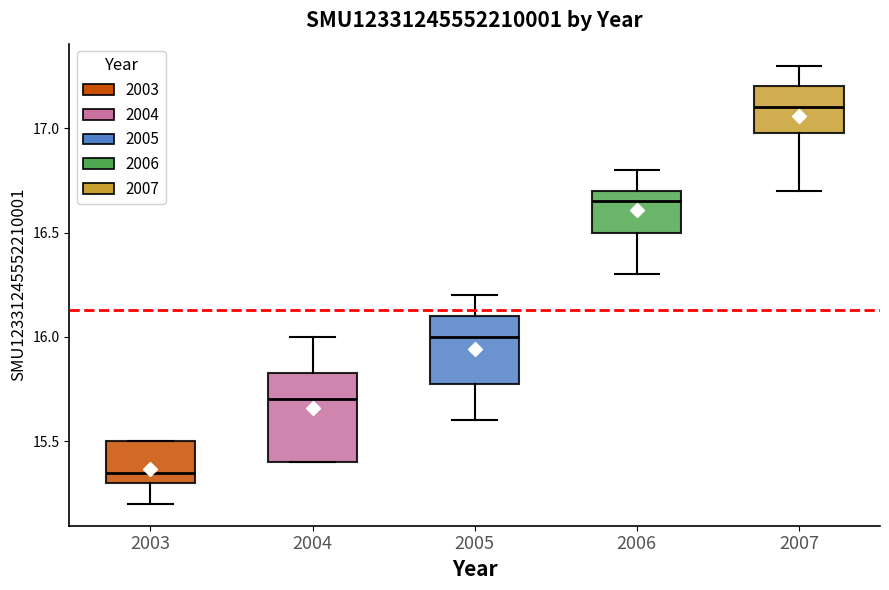

Where does the lower whisker of the box at x = 2003 end on the y-axis? The values are not printed on the chart, so give them approximately, as read against the axis.

15.20